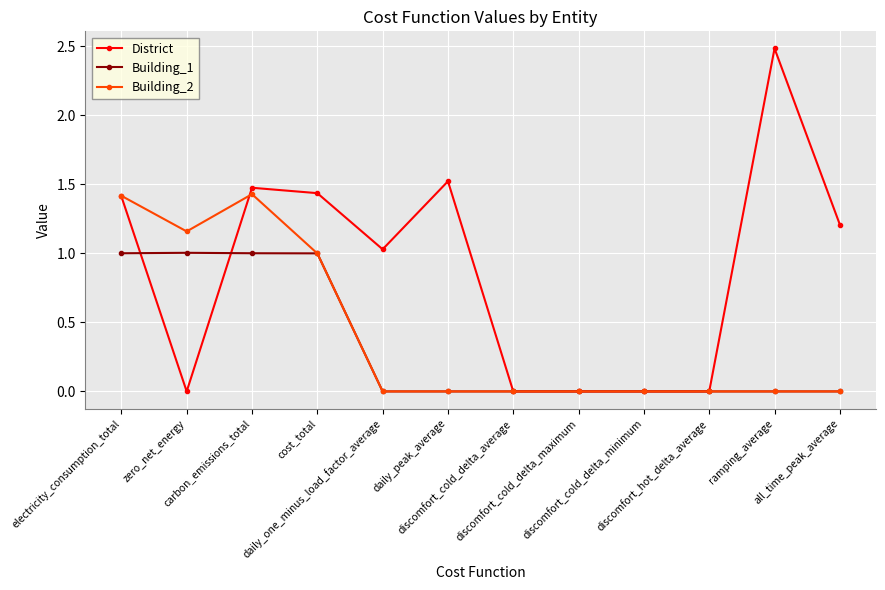

How many series are shown in this chart?

3